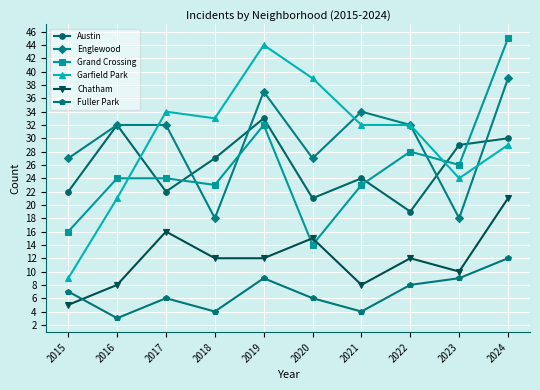

Is it true that Austin equals 22 at 2017?

True